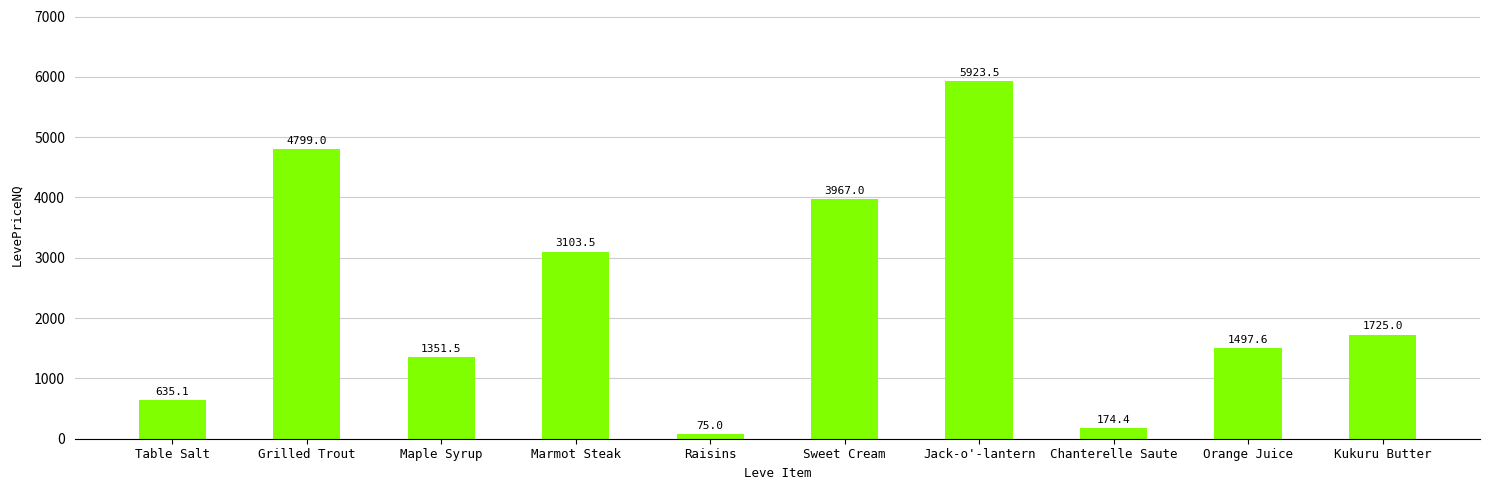

How many data points does each series have?

10